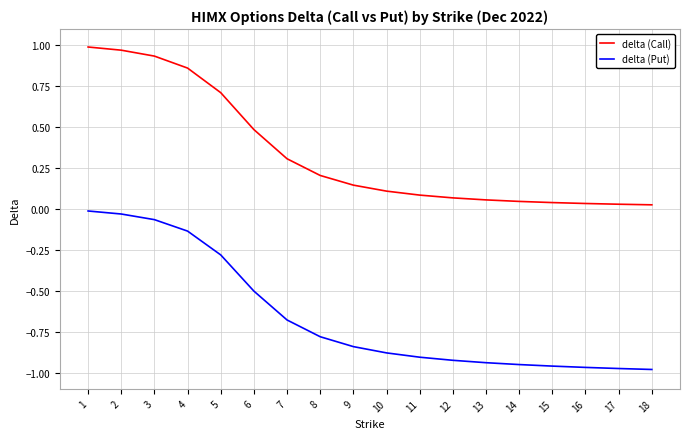

True or false: delta (Call) and delta (Put) intersect in this chart.

False